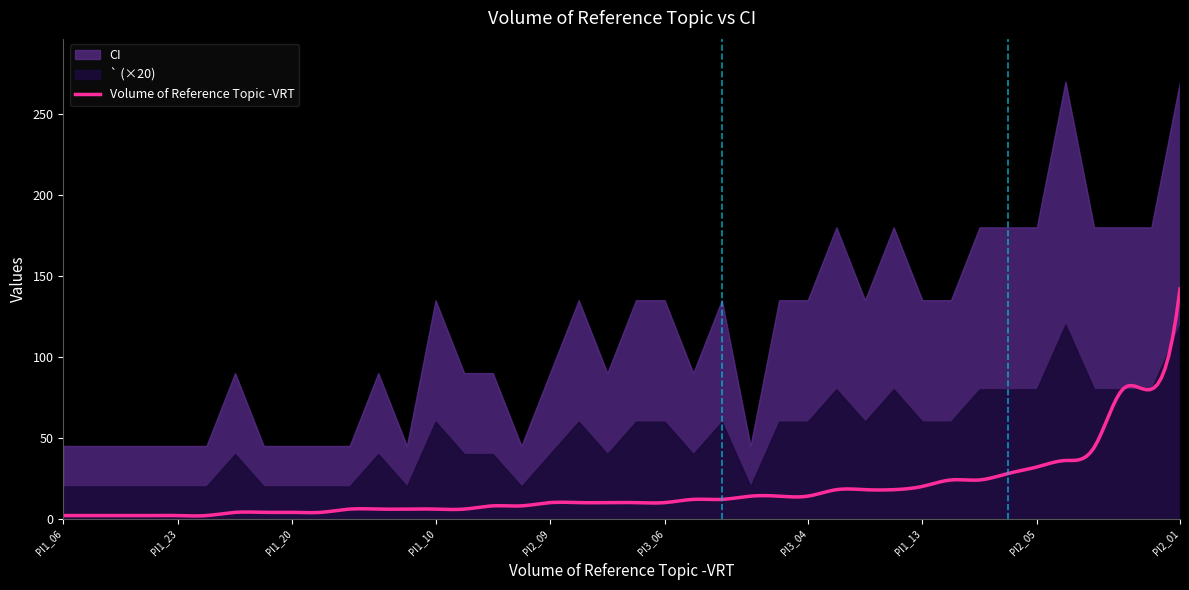

Where is CI nearest to the value 157?

PI1_02